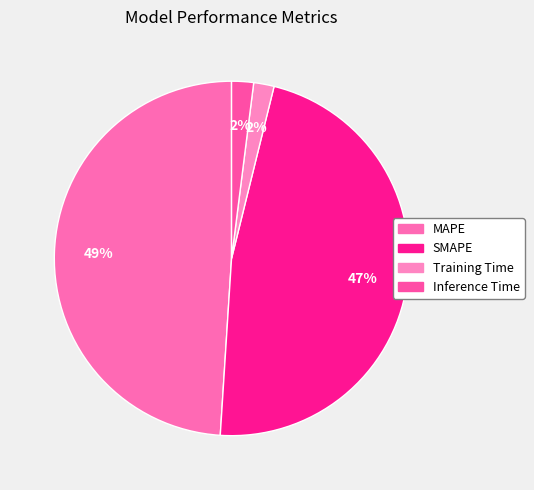

Count the number of slices in the pie.

4